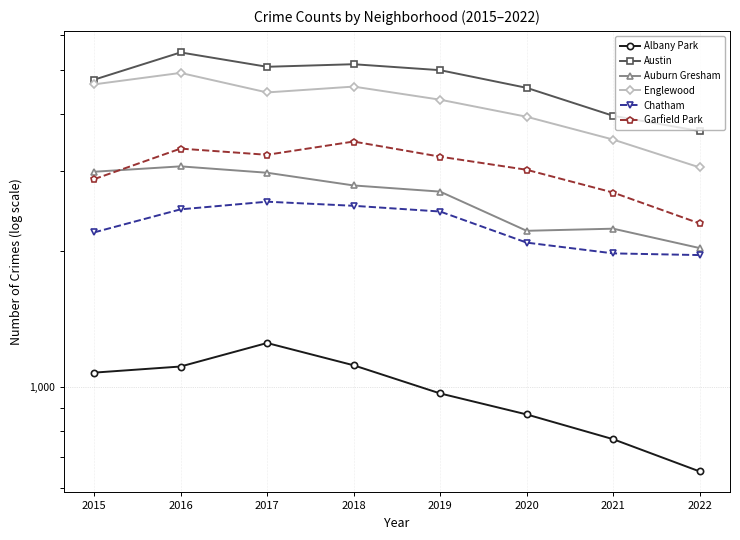

True or false: Auburn Gresham and Albany Park intersect in this chart.

False